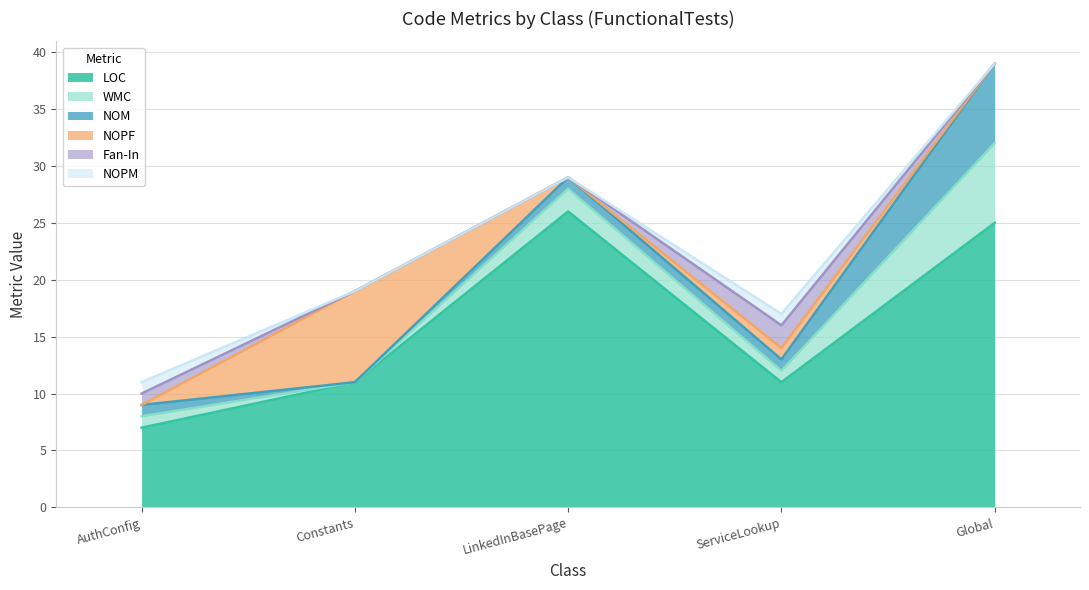

How many interior local valleys does the NOPF series have?

1